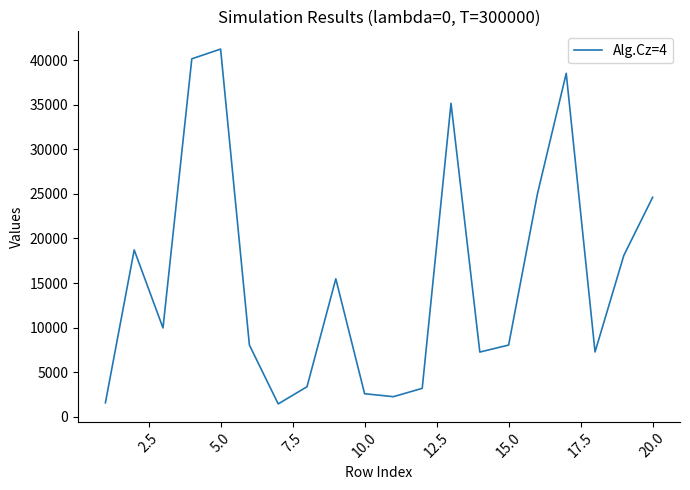

What is the smallest value displayed?

1433.4